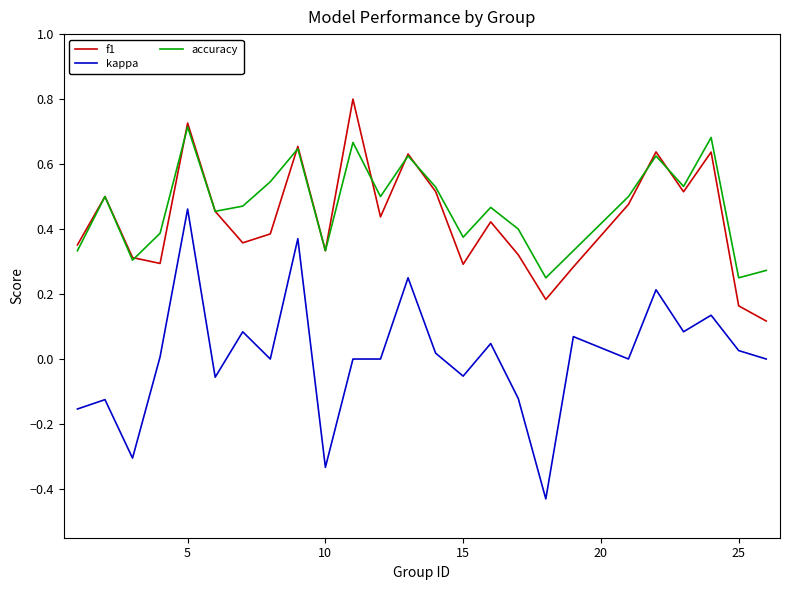

Which series has the largest range (max minus min)?

kappa